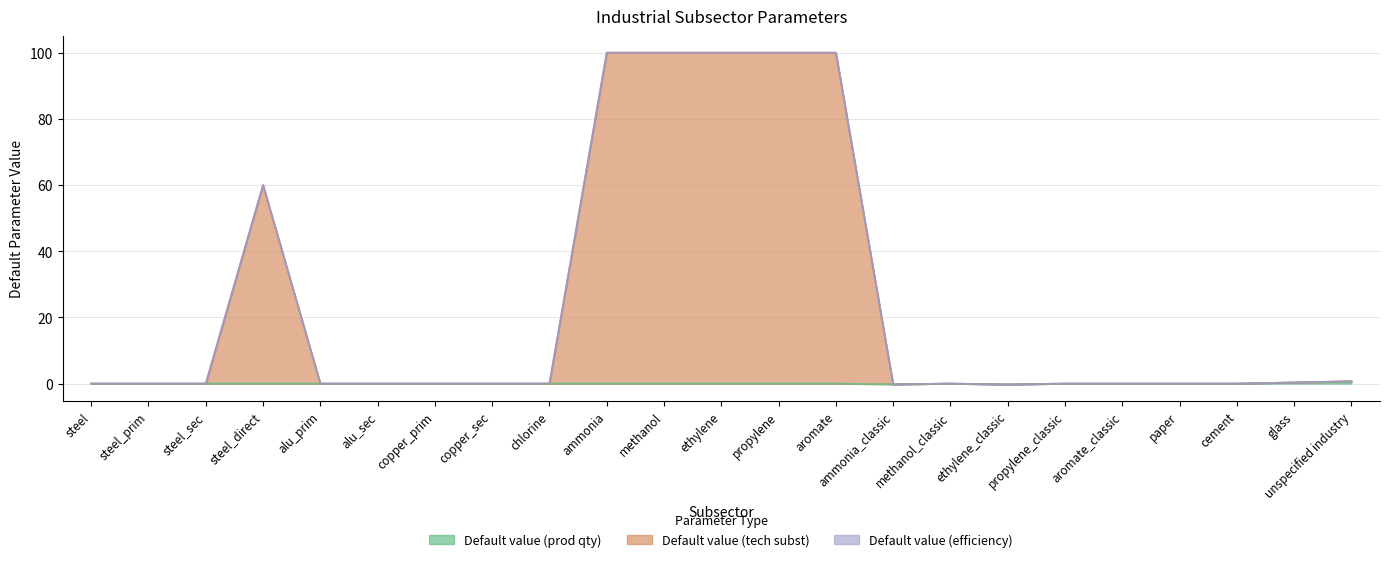

How many data points does each series have?

23